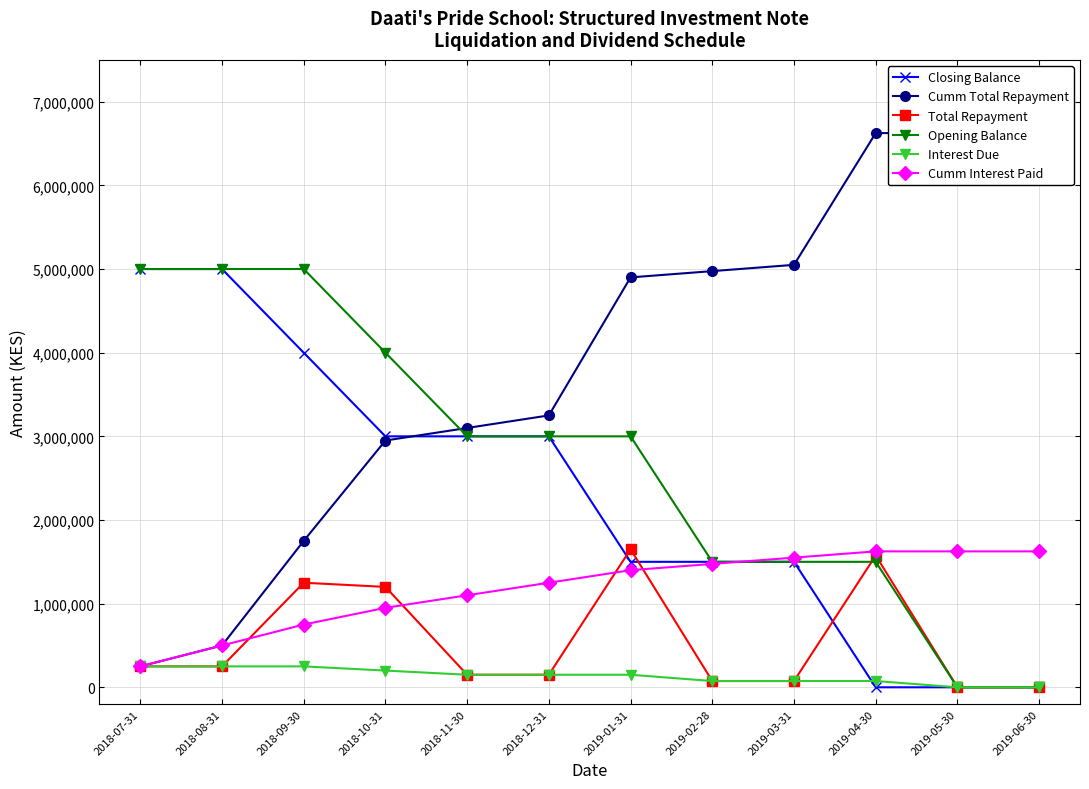

Read the Closing Balance value at 2019-01-31, to the nearest 10.

1500000